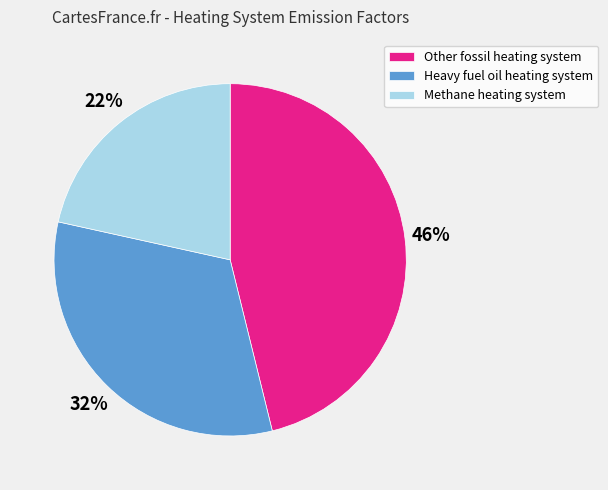

Which slice is the largest?

Other fossil heating system